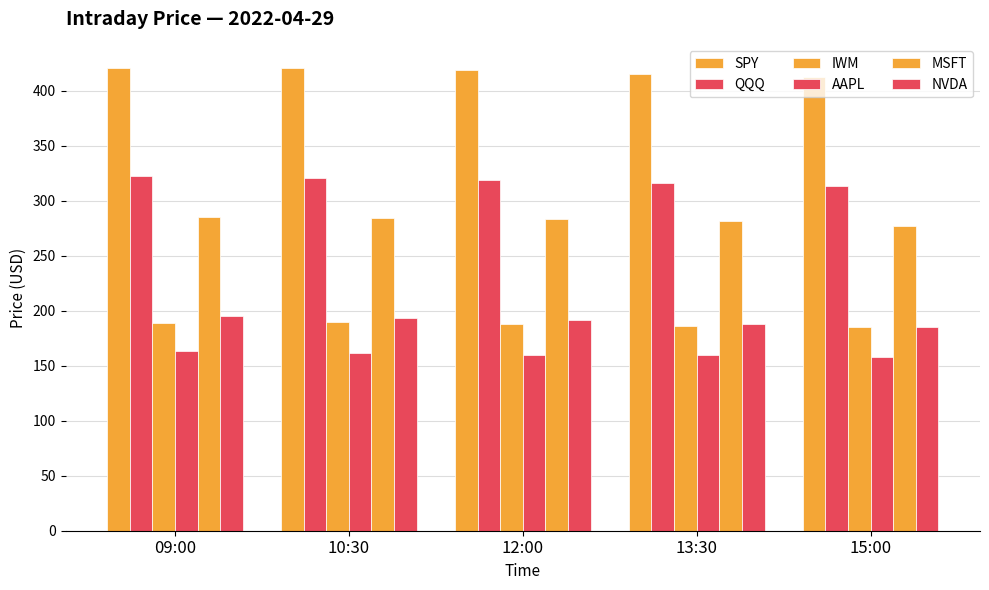

Rank the series at 10:30 from highest to lowest value.

SPY, QQQ, MSFT, NVDA, IWM, AAPL